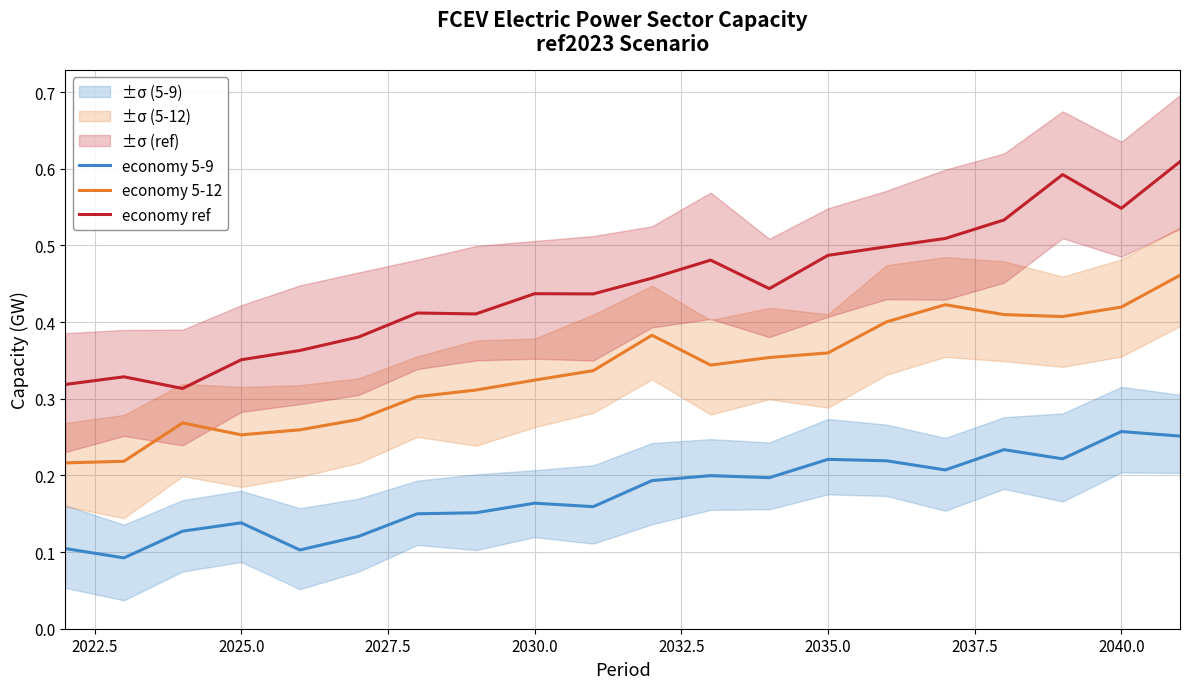

True or false: economy ref and economy 5-12 cross at least once.

False